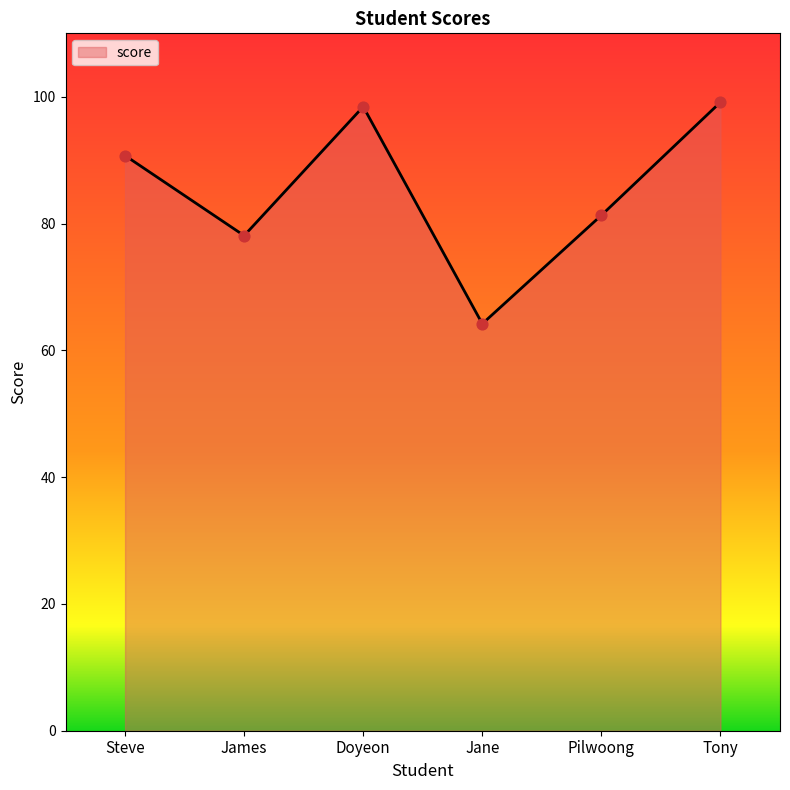

Between Tony and James, which is larger?

Tony